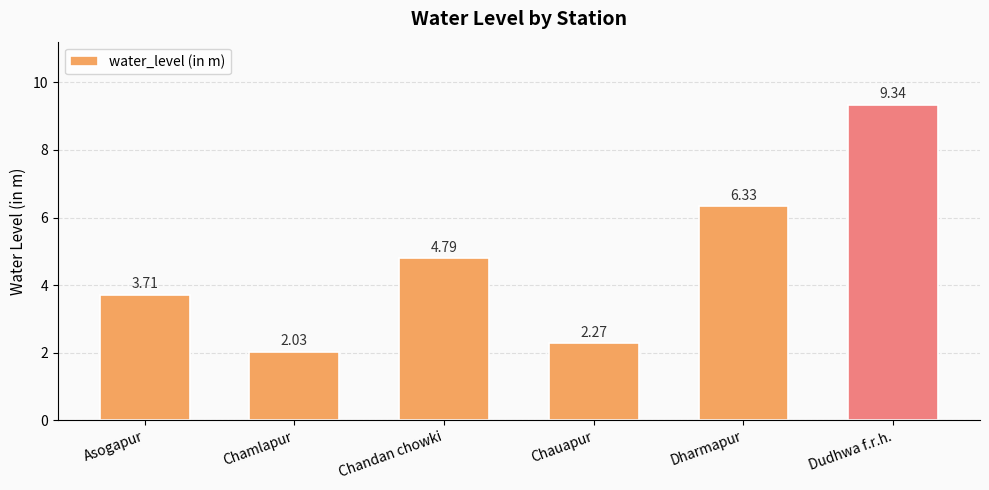

Is it true that the value at Chauapur is 1.2?

False